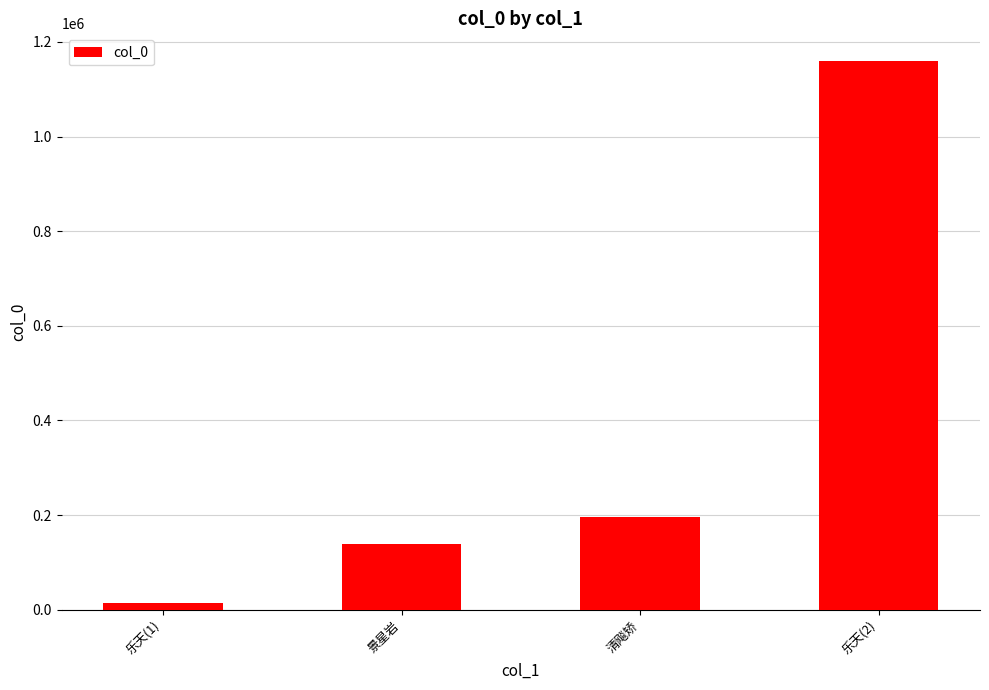

Reading left to right, extract all data points from this chart.

乐天(1)=15174	景星岩=138885	清飚矫=196952	乐天(2)=1160021